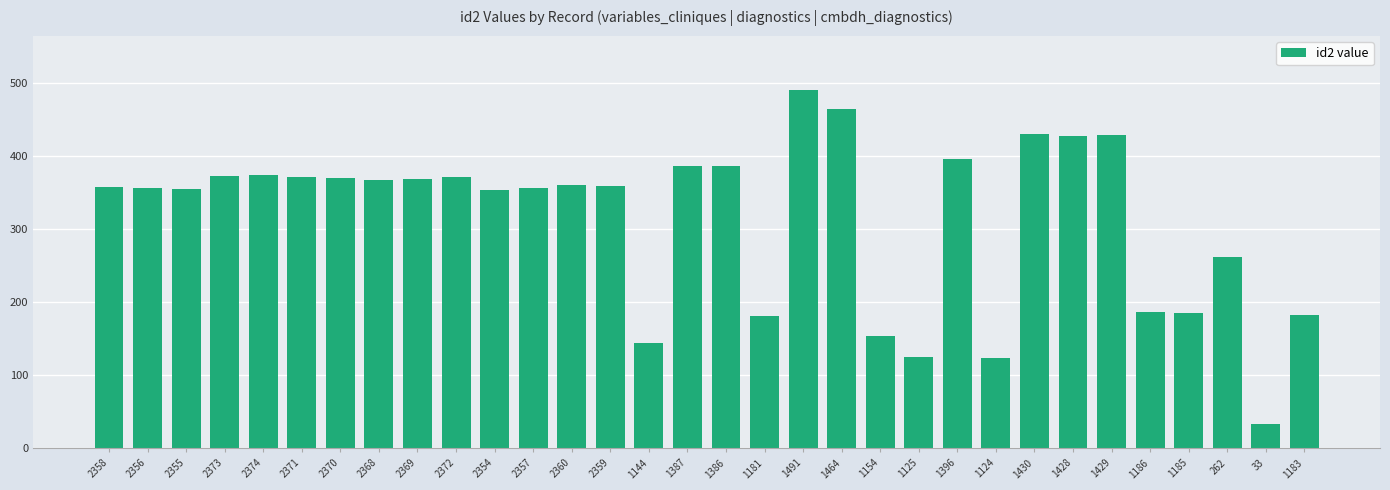

What is the difference between the maximum and second lowest values?

367